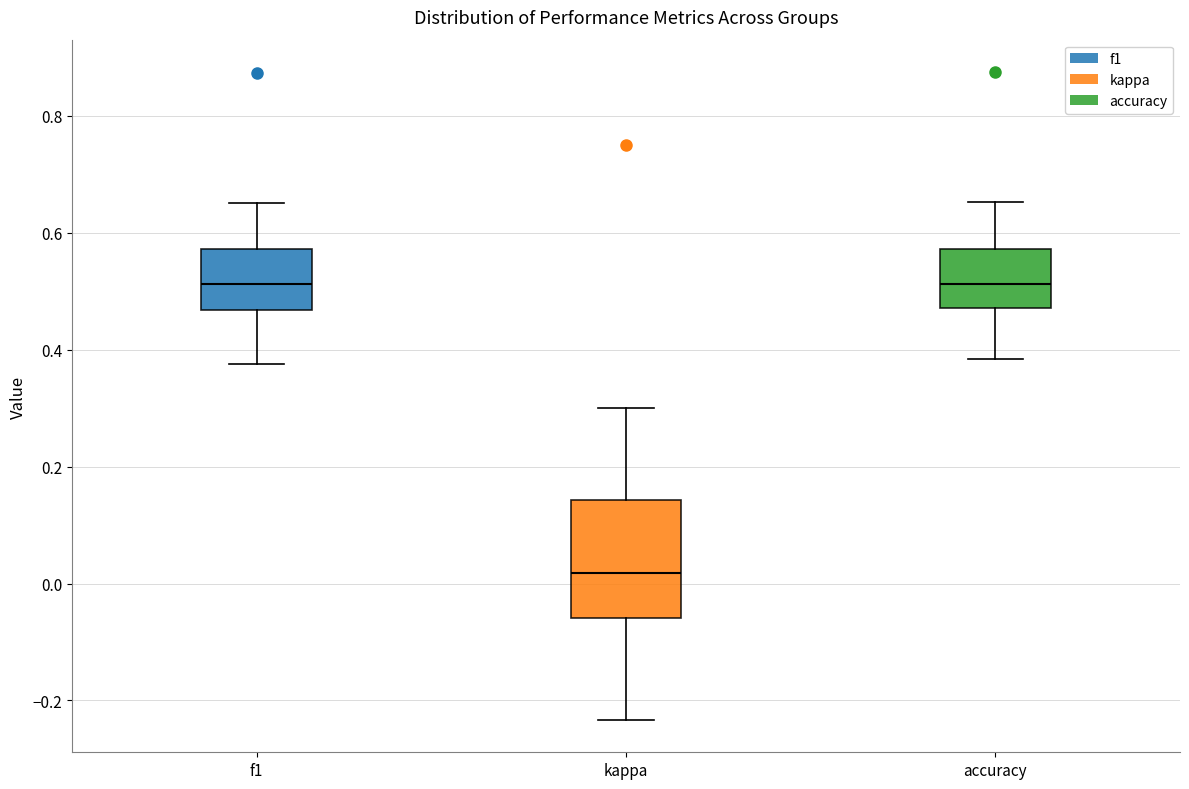

Reading left to right, read every box against the y-axis: the position of its median line, the range the box covers, and the ends of its whiskers. The values are not printed on the chart, so give them approximately, as read against the axis.

f1: median 0.52, box 0.46 to 0.58, whiskers 0.38 to 0.66
kappa: median 0.02, box -0.06 to 0.14, whiskers -0.24 to 0.30
accuracy: median 0.52, box 0.48 to 0.58, whiskers 0.38 to 0.66